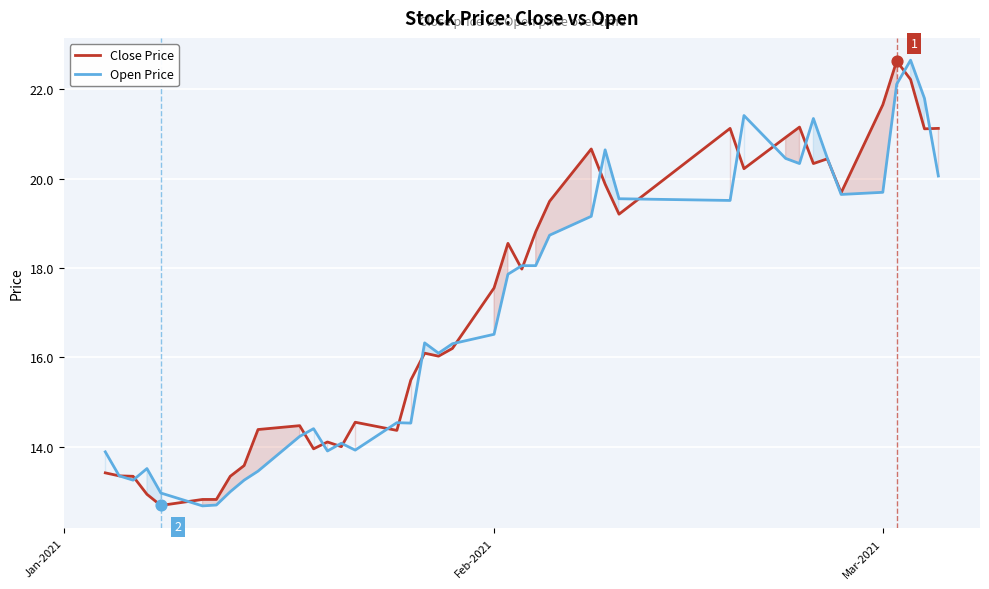

Which series has the widest spread of Y values?

Open Price